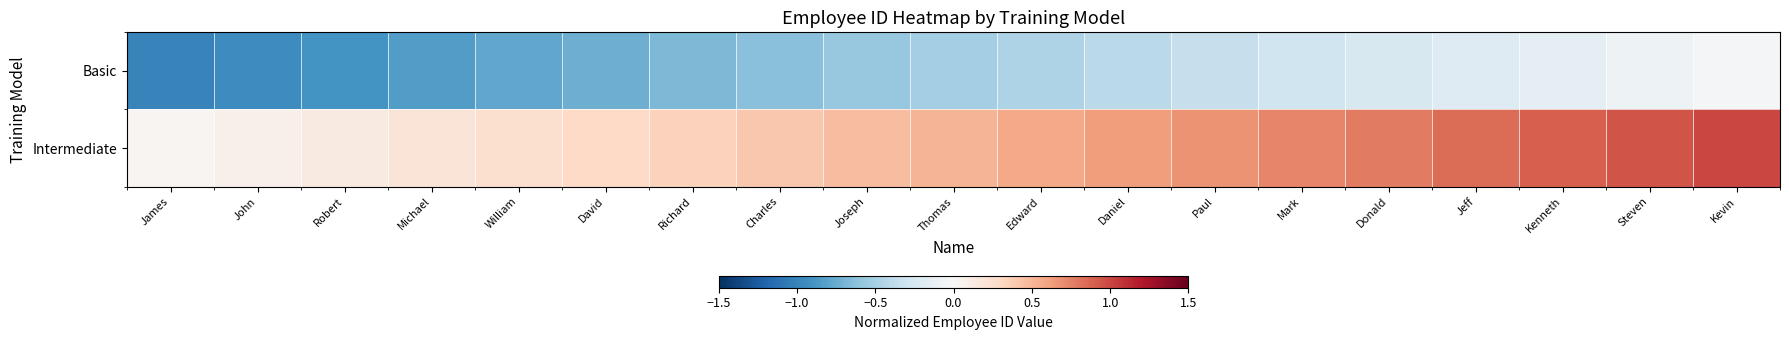

Between James and Joseph, which series saw the biggest shift?

Basic